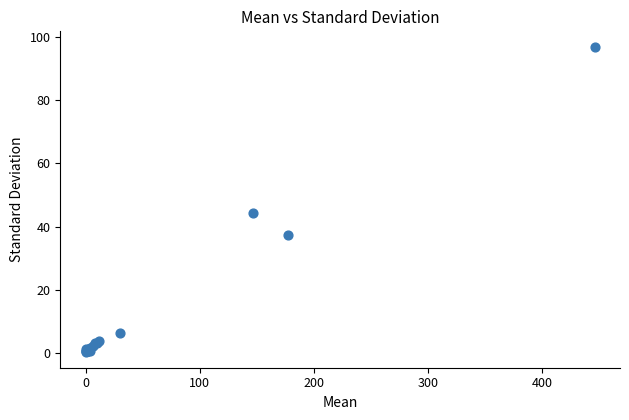

What Y value in the scatter plot is closest to 48?

44.3